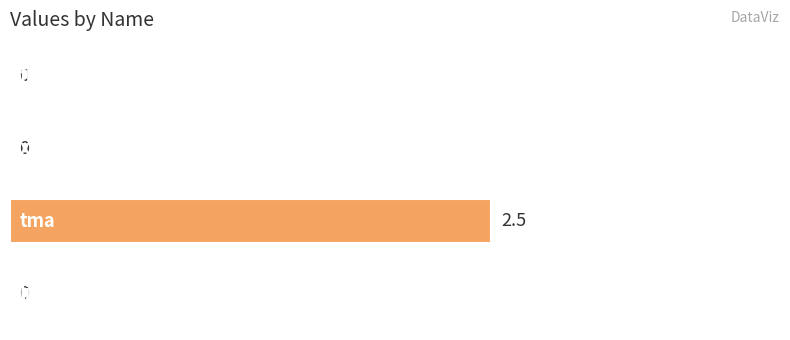

What is the greatest value displayed?

2.5